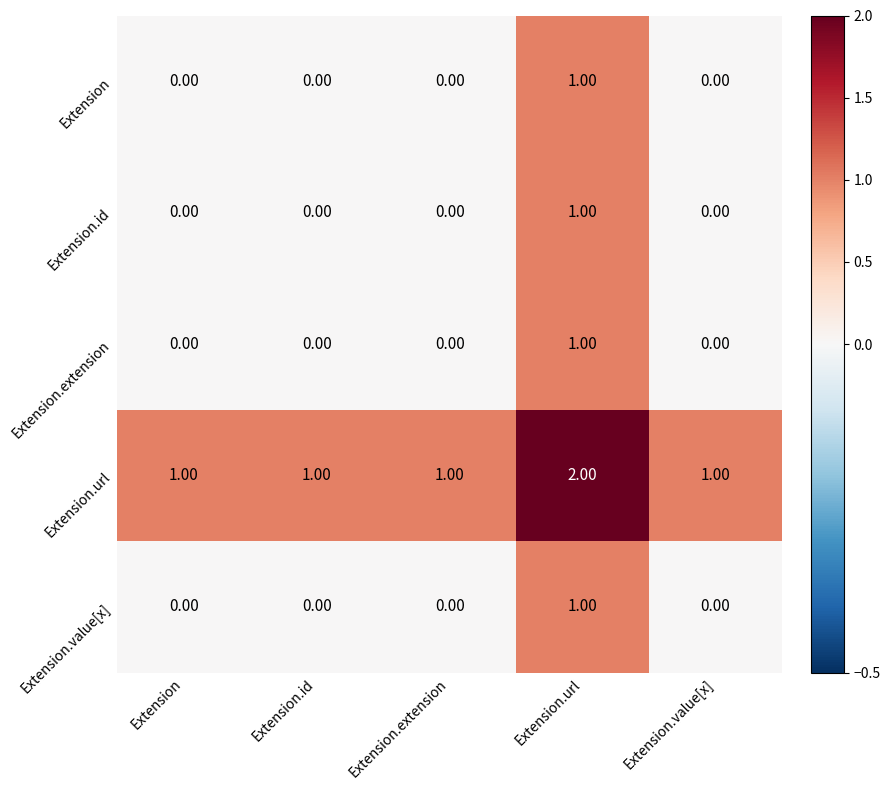

Which category has the highest value in the Extension.url series?

Extension.url